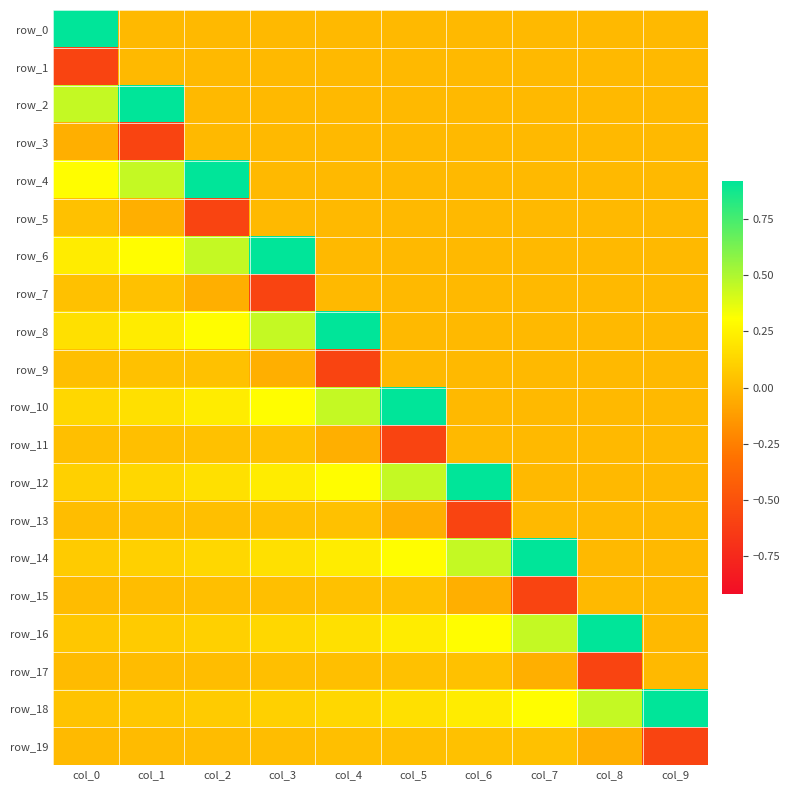

Reading left to right, list all the values displayed in this chart.

row_0: 0.9	0.0	0.0	0.0	0.0	0.0	0.0	0.0	0.0	0.0
row_1: -0.6	0.0	0.0	0.0	0.0	0.0	0.0	0.0	0.0	0.0
row_2: 0.4	0.9	0.0	0.0	0.0	0.0	0.0	0.0	0.0	0.0
row_3: -0.0	-0.6	0.0	0.0	0.0	0.0	0.0	0.0	0.0	0.0
row_4: 0.3	0.4	0.9	0.0	0.0	0.0	0.0	0.0	0.0	0.0
row_5: 0.0	-0.0	-0.6	0.0	0.0	0.0	0.0	0.0	0.0	0.0
row_6: 0.2	0.3	0.4	0.9	0.0	0.0	0.0	0.0	0.0	0.0
row_7: 0.0	0.0	-0.0	-0.6	0.0	0.0	0.0	0.0	0.0	0.0
row_8: 0.2	0.2	0.3	0.4	0.9	0.0	0.0	0.0	0.0	0.0
row_9: 0.0	0.0	0.0	-0.0	-0.6	0.0	0.0	0.0	0.0	0.0
row_10: 0.1	0.2	0.2	0.3	0.4	0.9	0.0	0.0	0.0	0.0
row_11: 0.0	0.0	0.0	0.0	-0.0	-0.6	0.0	0.0	0.0	0.0
row_12: 0.1	0.1	0.2	0.2	0.3	0.4	0.9	0.0	0.0	0.0
row_13: 0.0	0.0	0.0	0.0	0.0	-0.0	-0.6	0.0	0.0	0.0
row_14: 0.1	0.1	0.1	0.2	0.2	0.3	0.4	0.9	0.0	0.0
row_15: 0.0	0.0	0.0	0.0	0.0	0.0	-0.0	-0.6	0.0	0.0
row_16: 0.1	0.1	0.1	0.1	0.2	0.2	0.3	0.4	0.9	0.0
row_17: 0.0	0.0	0.0	0.0	0.0	0.0	0.0	-0.0	-0.6	0.0
row_18: 0.0	0.1	0.1	0.1	0.1	0.2	0.2	0.3	0.4	0.9
row_19: 0.0	0.0	0.0	0.0	0.0	0.0	0.0	0.0	-0.0	-0.6